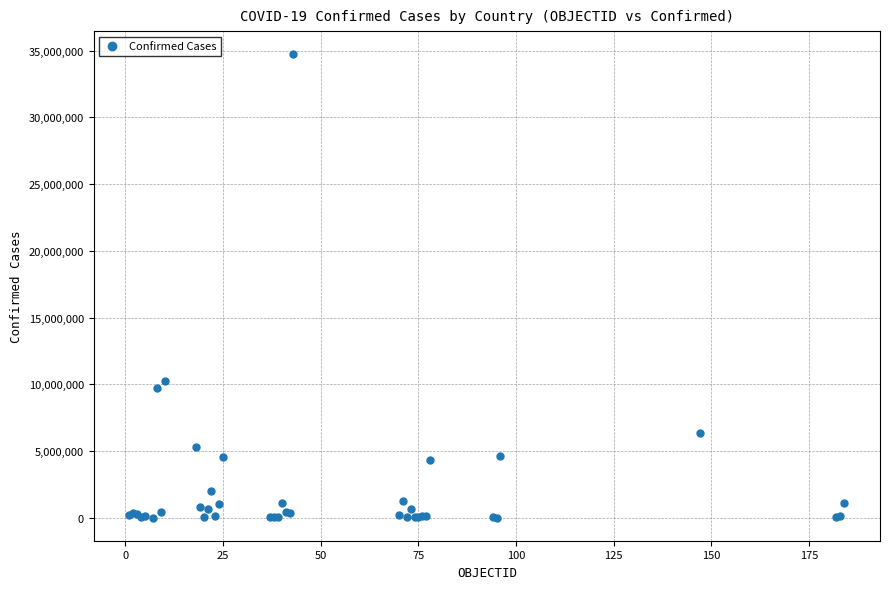

What Y value in the scatter plot is closest to 17369564?

10280150